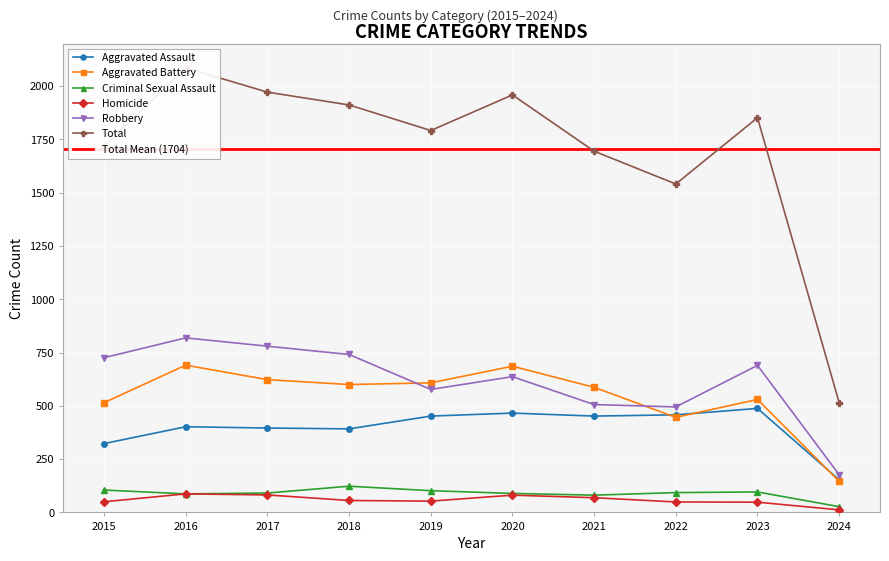

In Total, how many points are lower than both neighbors (excluding endpoints)?

2